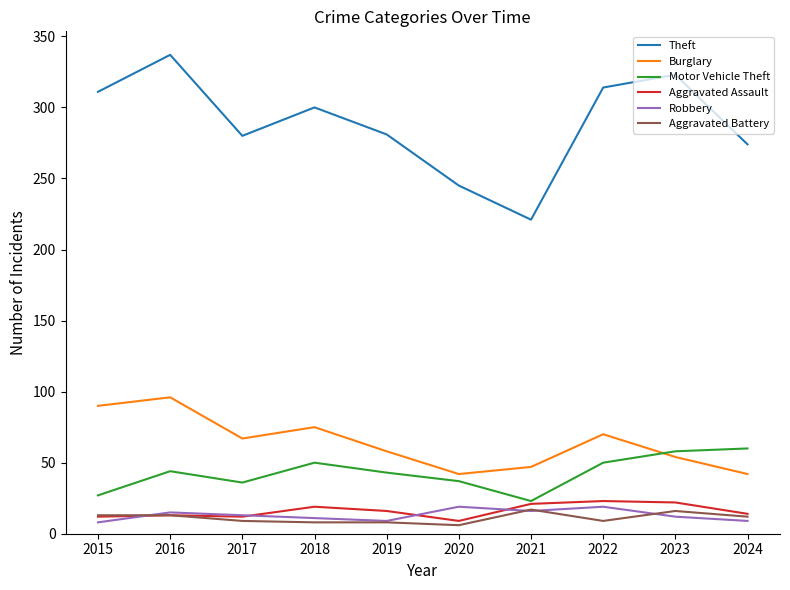

At which category is the sum across all series the highest?

2016